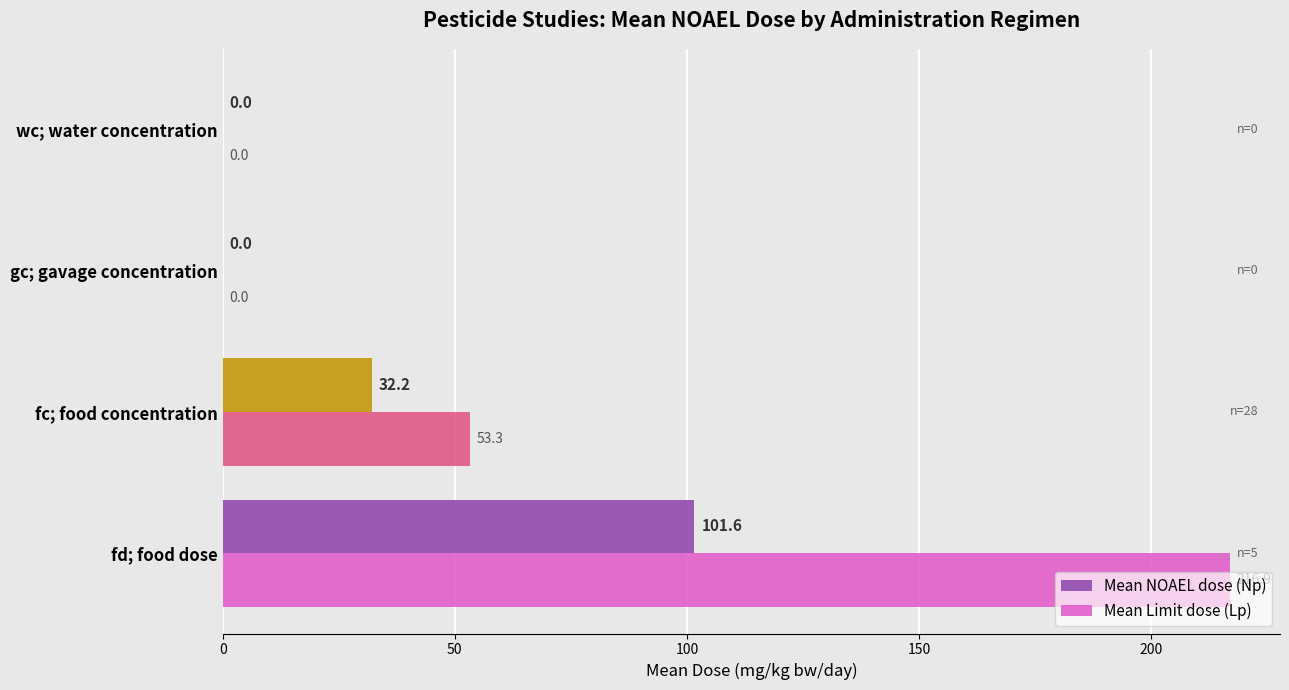

Which series has the largest range (max minus min)?

Mean Limit dose (Lp)